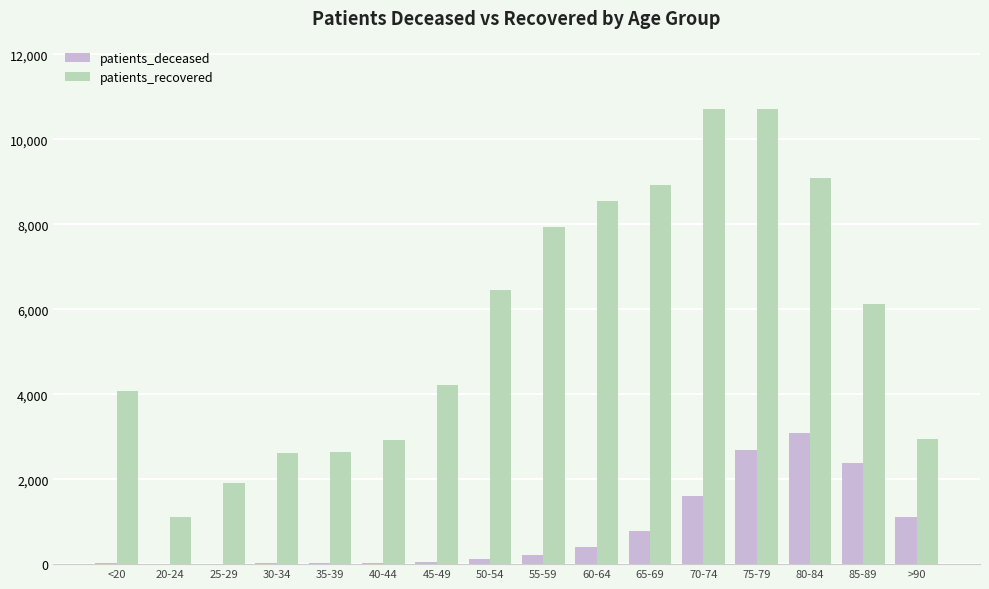

What is the sum of all patients_deceased values?

12505